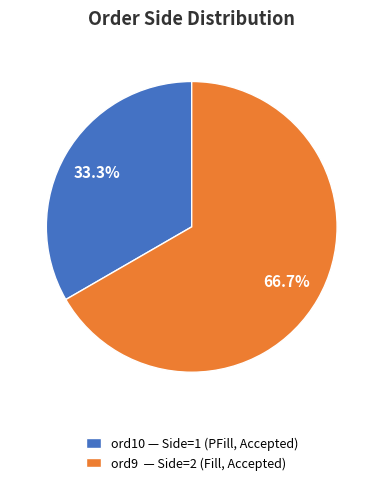

What is the largest slice in the pie chart?

ord9 — Side=2 (Fill, Accepted)